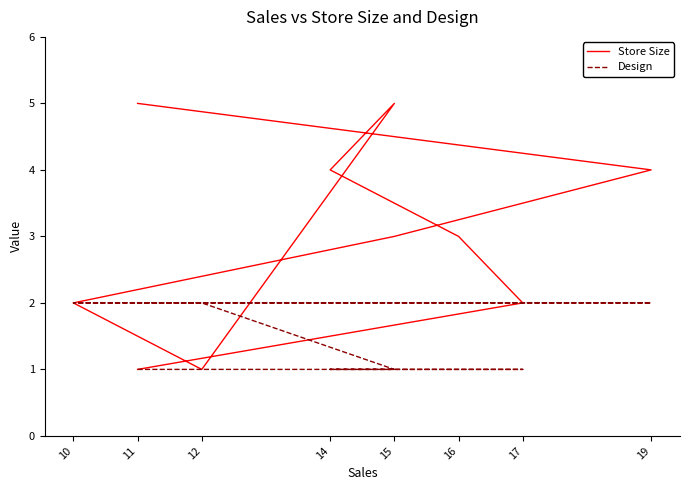

True or false: Store Size has more than 1 points higher than both neighbors.

False